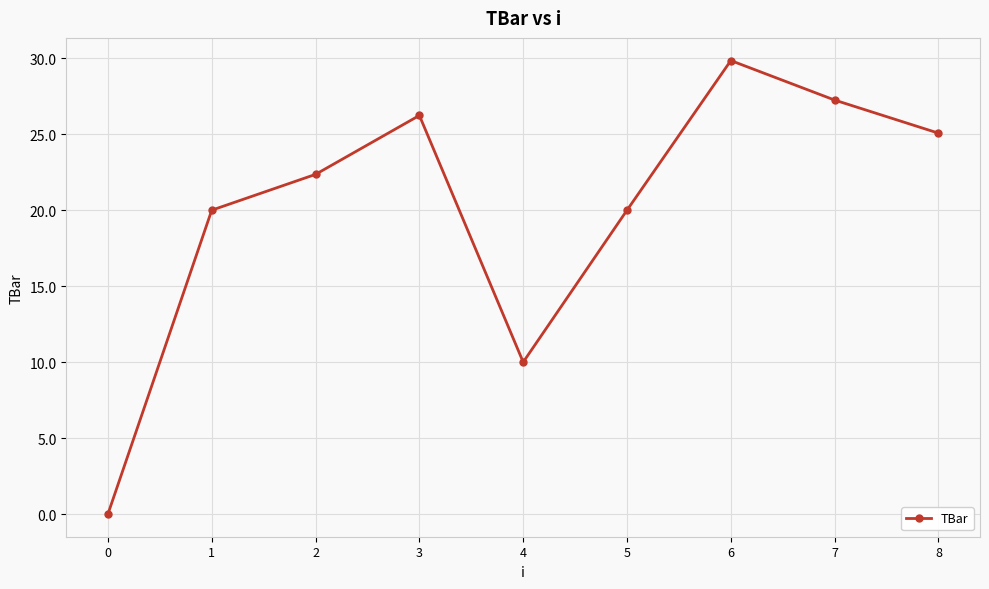

Which category has the highest value across all series?

6